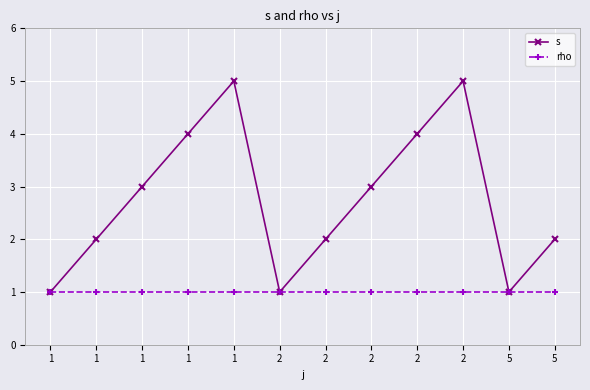

Which category has the highest value across all series?

1